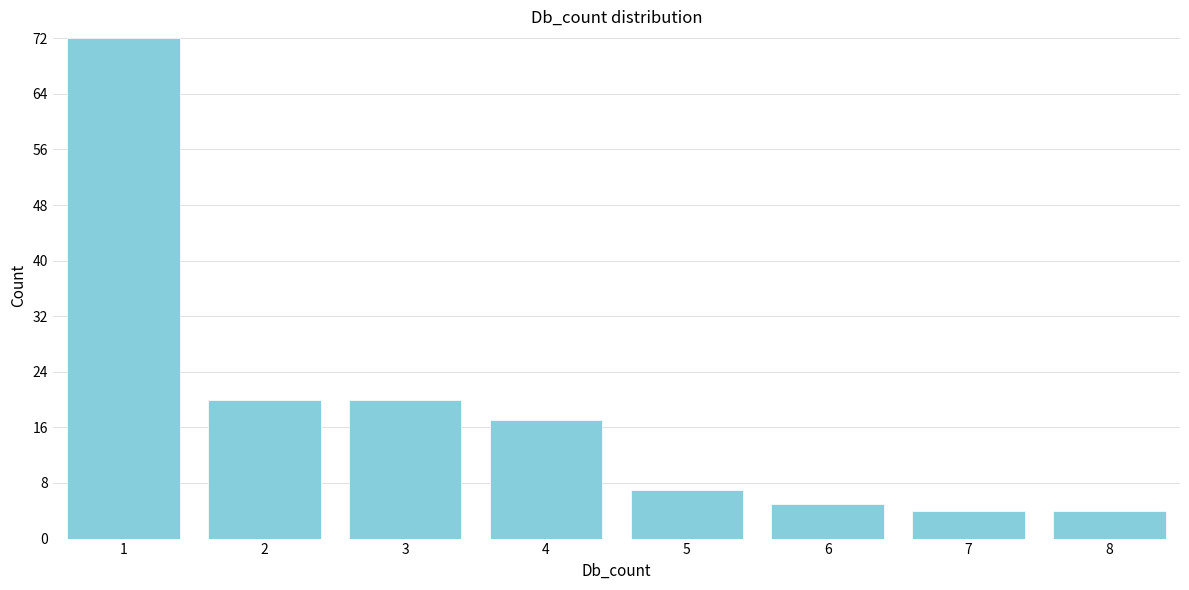

Reading left to right, transcribe all the data shown in this chart.

72	20	20	17	7	5	4	4